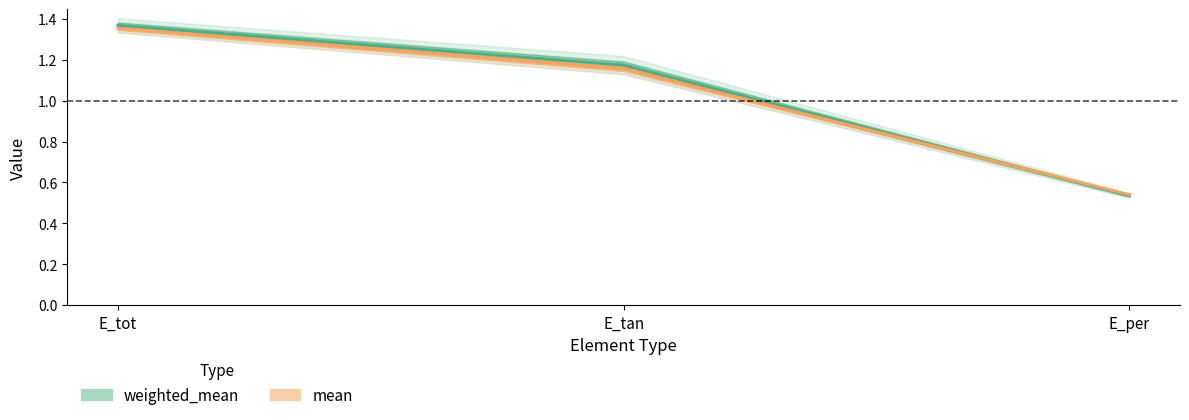

What are all the series names shown in the legend?

weighted_mean, mean